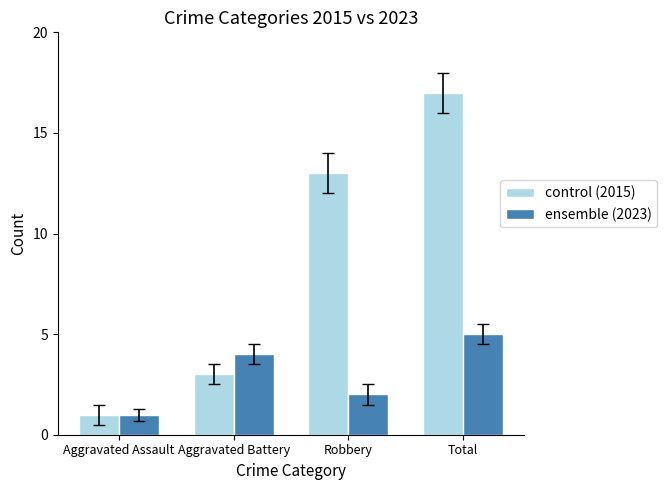

What is the highest value of the ensemble (2023) series?

5